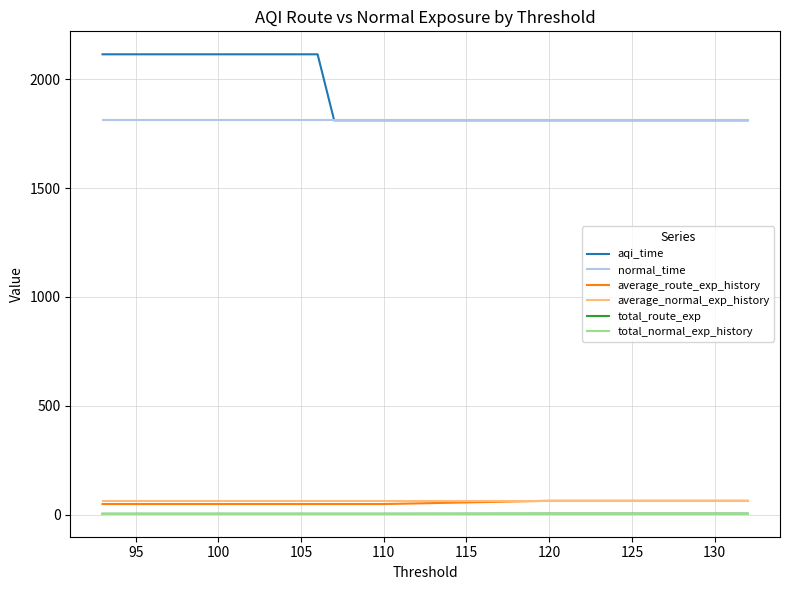

What is the greatest value displayed?

2114.7